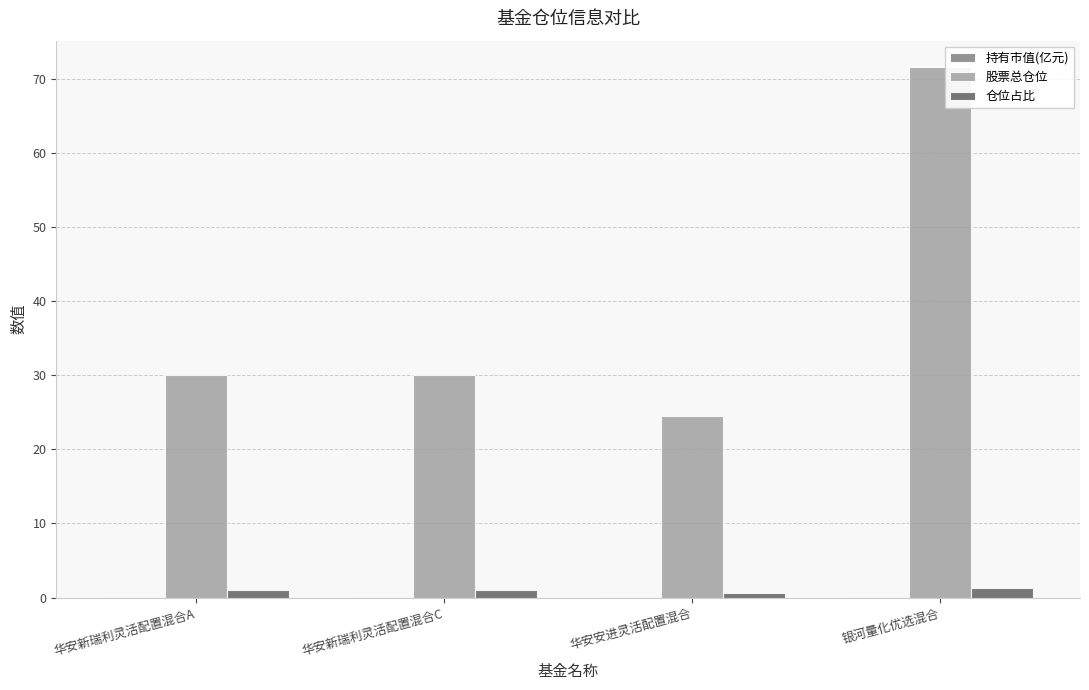

The value of 股票总仓位 at 银河量化优选混合 is 43.9. True or false?

False